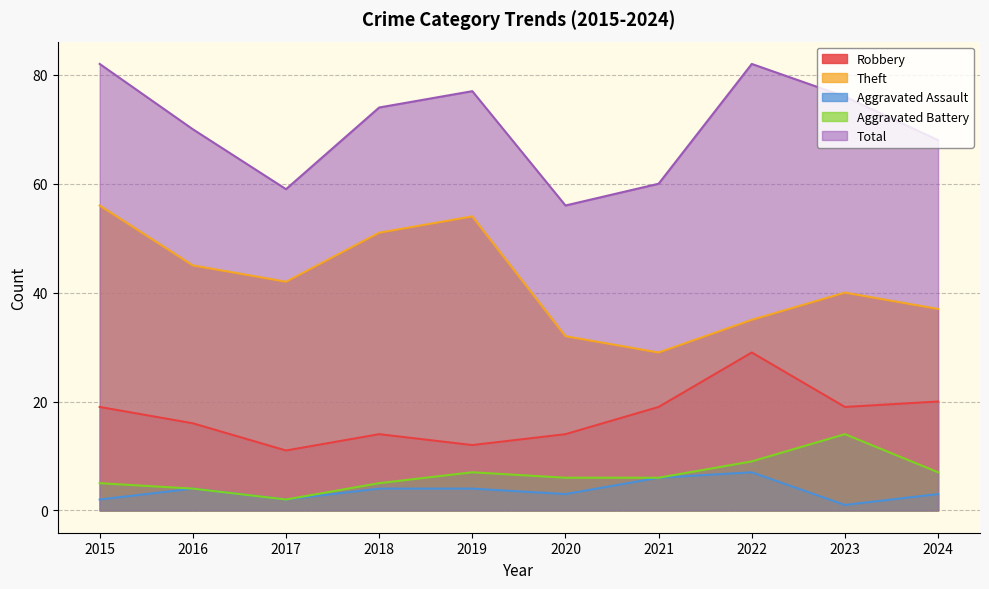

Does the chart display data point markers on the line(s)?

No